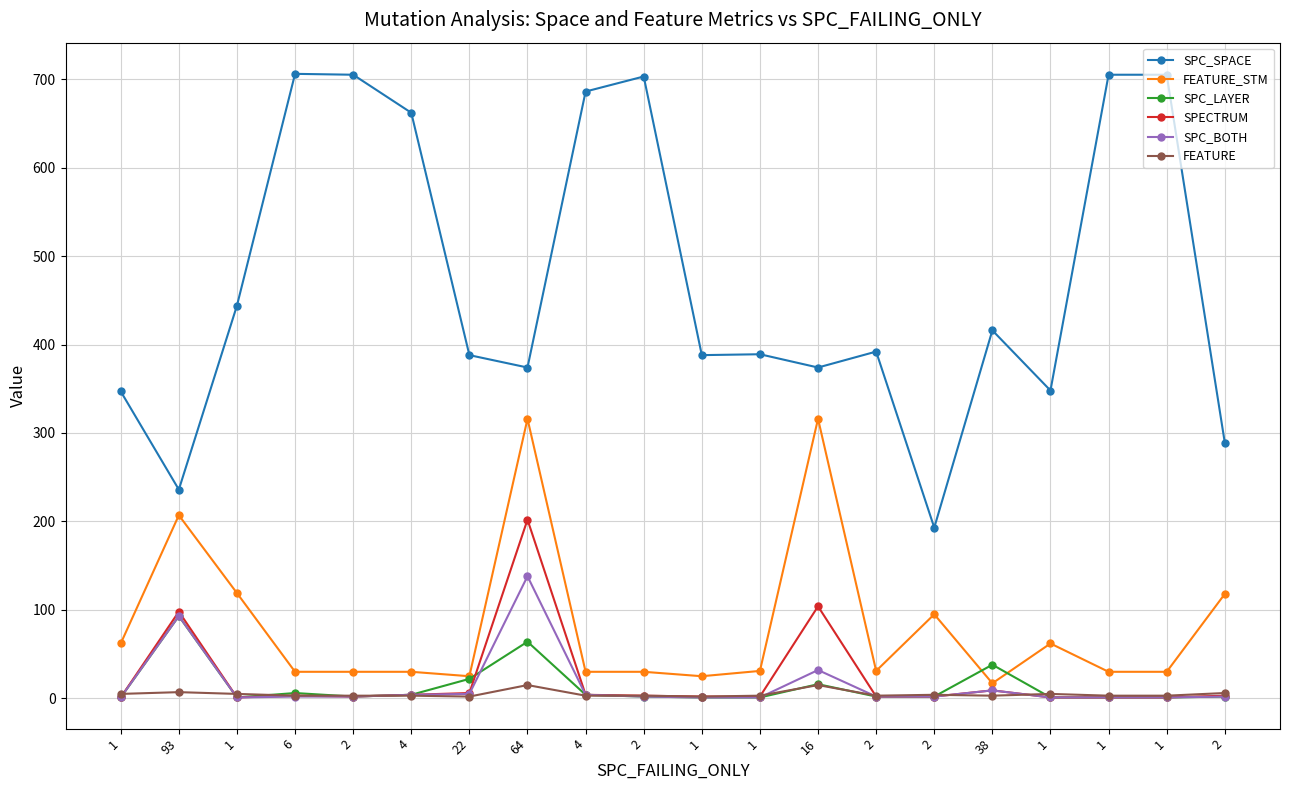

Rank the categories by SPC_SPACE value from lowest to highest.

2, 93, 2, 1, 1, 64, 16, 22, 1, 1, 2, 38, 1, 4, 4, 2, 2, 1, 1, 6